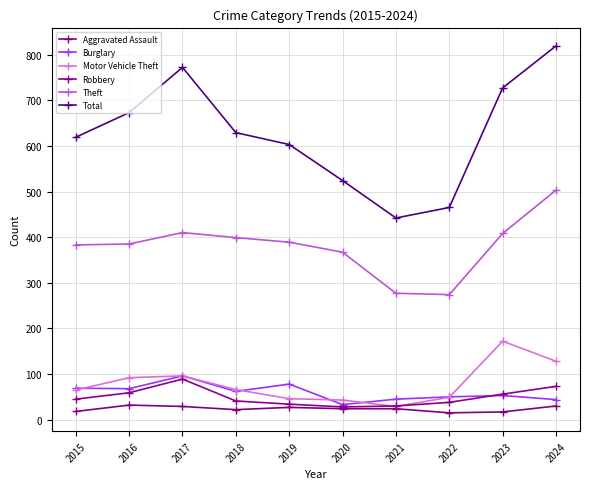

At which label does Theft first exceed 389?

2017